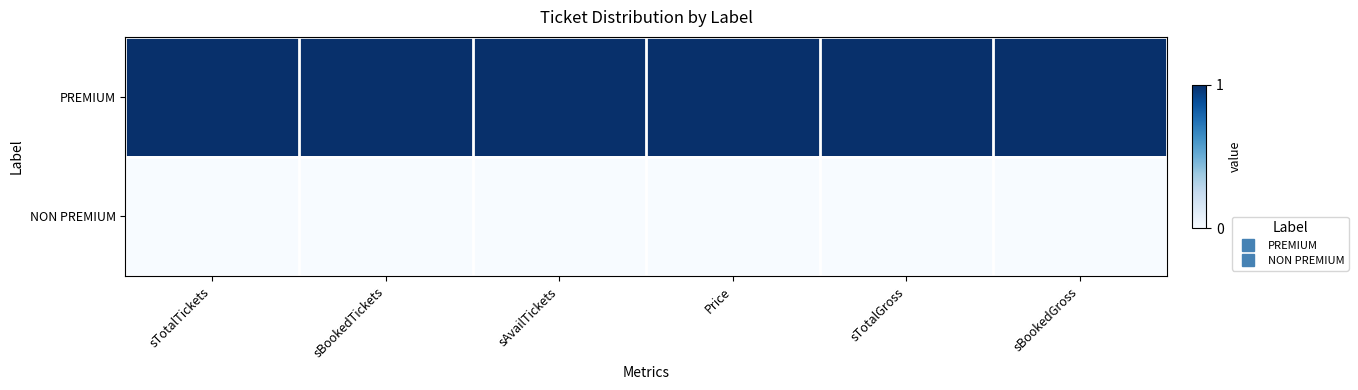

Which series has the widest spread of values?

PREMIUM